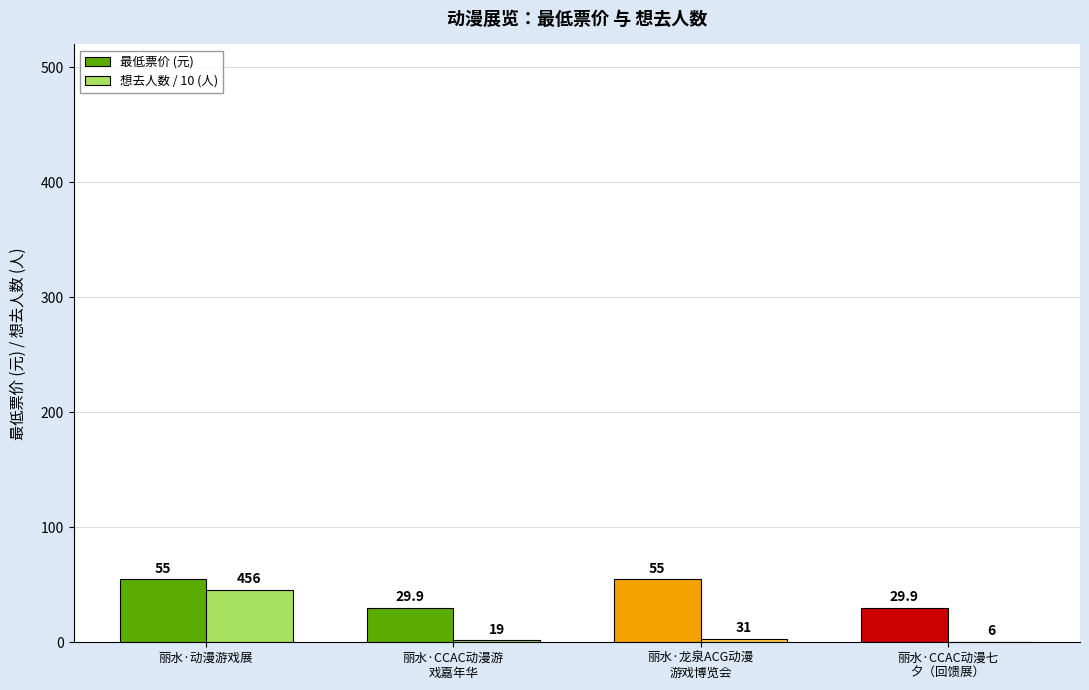

Which series has the largest total across all categories?

最低票价 (元)